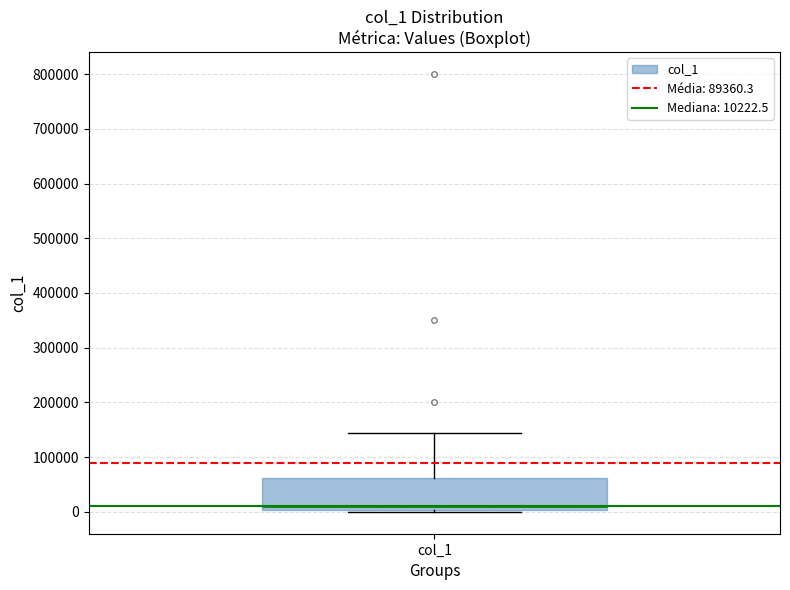

Transcribe this box plot: give where the median line is, the range the box spans, and where the two whiskers end, as read against the y-axis. The values are not printed on the chart, so give them approximately, as read against the axis.

median 10000, box 0 to 60000, whiskers 0 to 140000